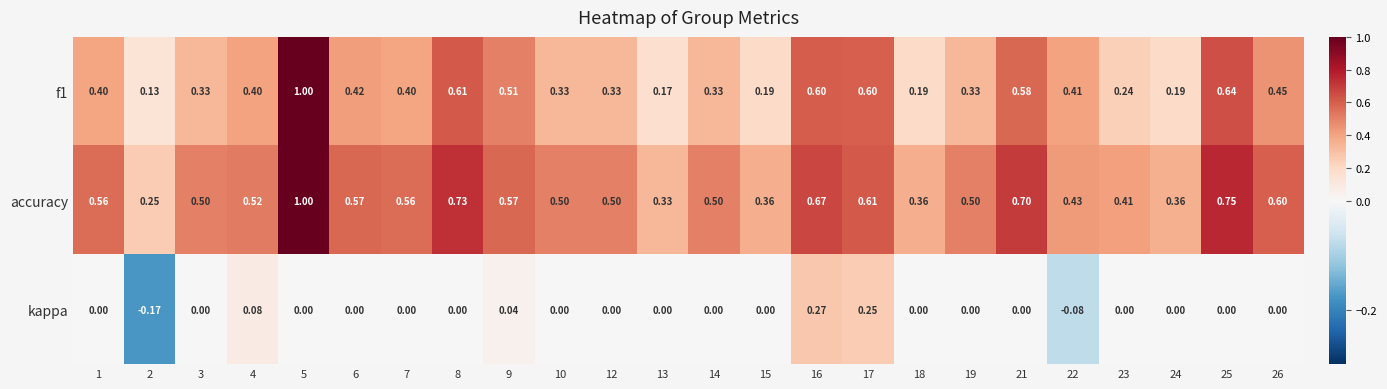

Which category has the highest value across all series?

5